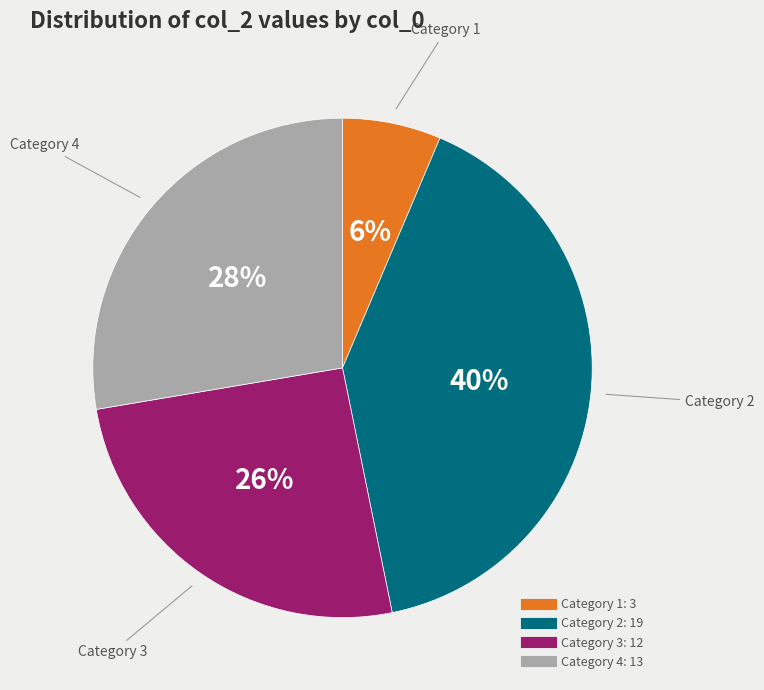

Does any single category account for the majority?

No